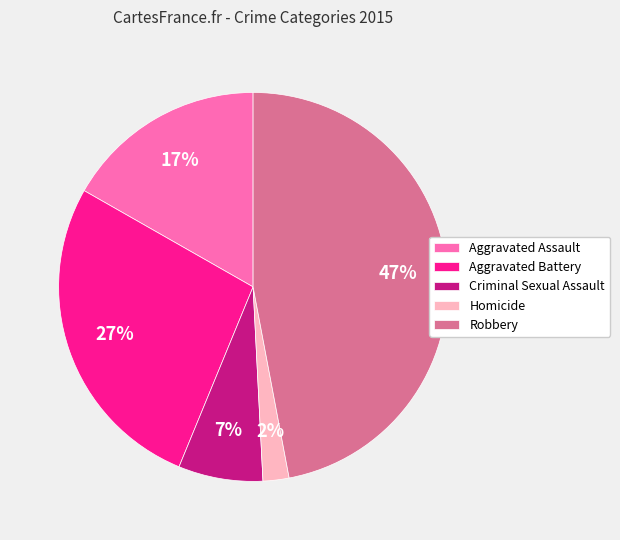

How many slices are in this pie chart?

5